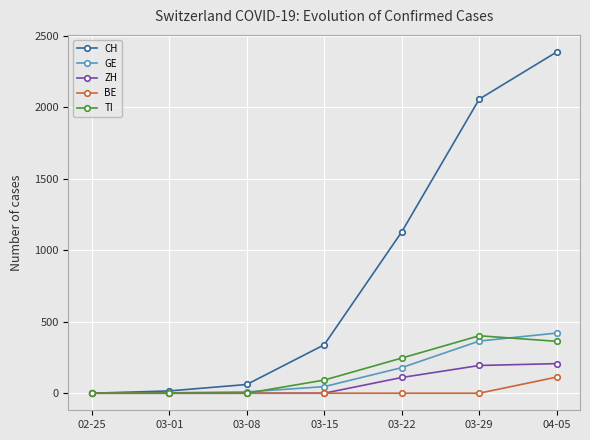

Which label corresponds to the largest value in the chart?

04-05